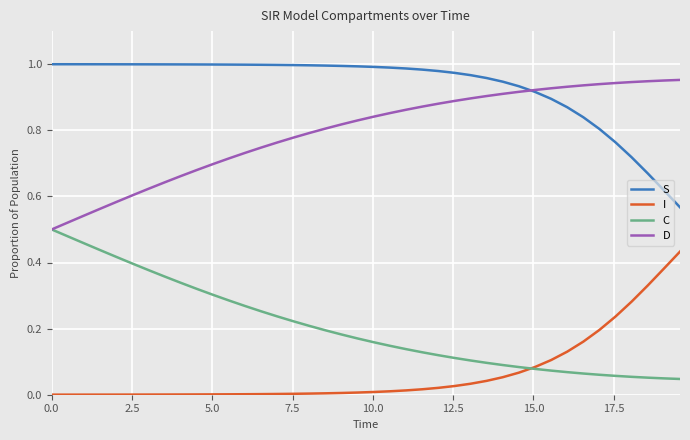

List the series in order of their peak value, lowest first.

I, C, D, S